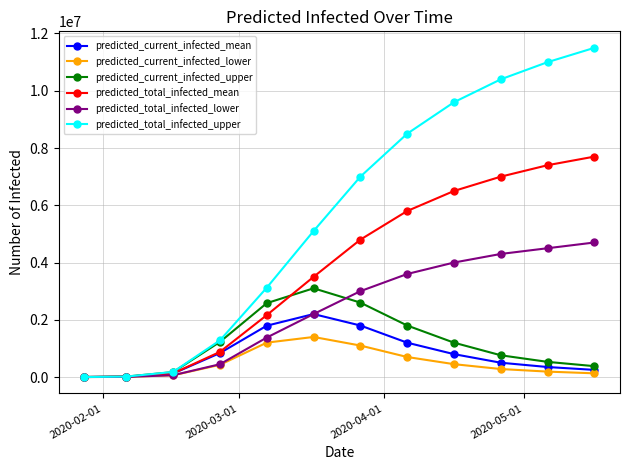

In predicted_current_infected_lower, how many points are higher than both neighbors (excluding endpoints)?

1